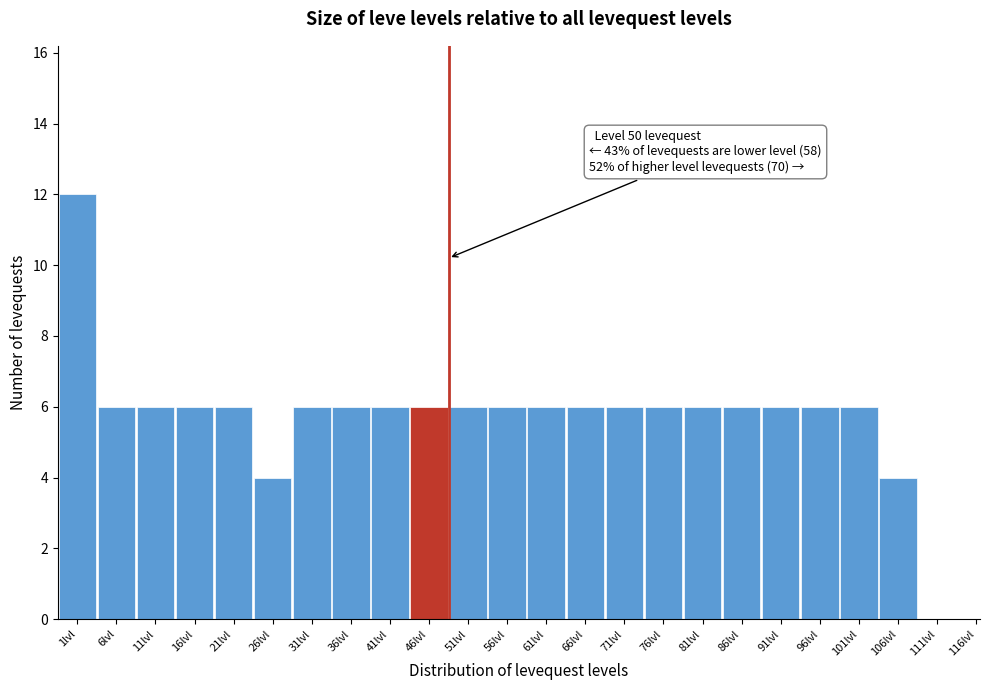

Reading left to right, list all the values displayed in this chart.

1lvl=12	6lvl=6	11lvl=6	16lvl=6	21lvl=6	26lvl=4	31lvl=6	36lvl=6	41lvl=6	46lvl=6	51lvl=6	56lvl=6	61lvl=6	66lvl=6	71lvl=6	76lvl=6	81lvl=6	86lvl=6	91lvl=6	96lvl=6	101lvl=6	106lvl=4	111lvl=0	116lvl=0